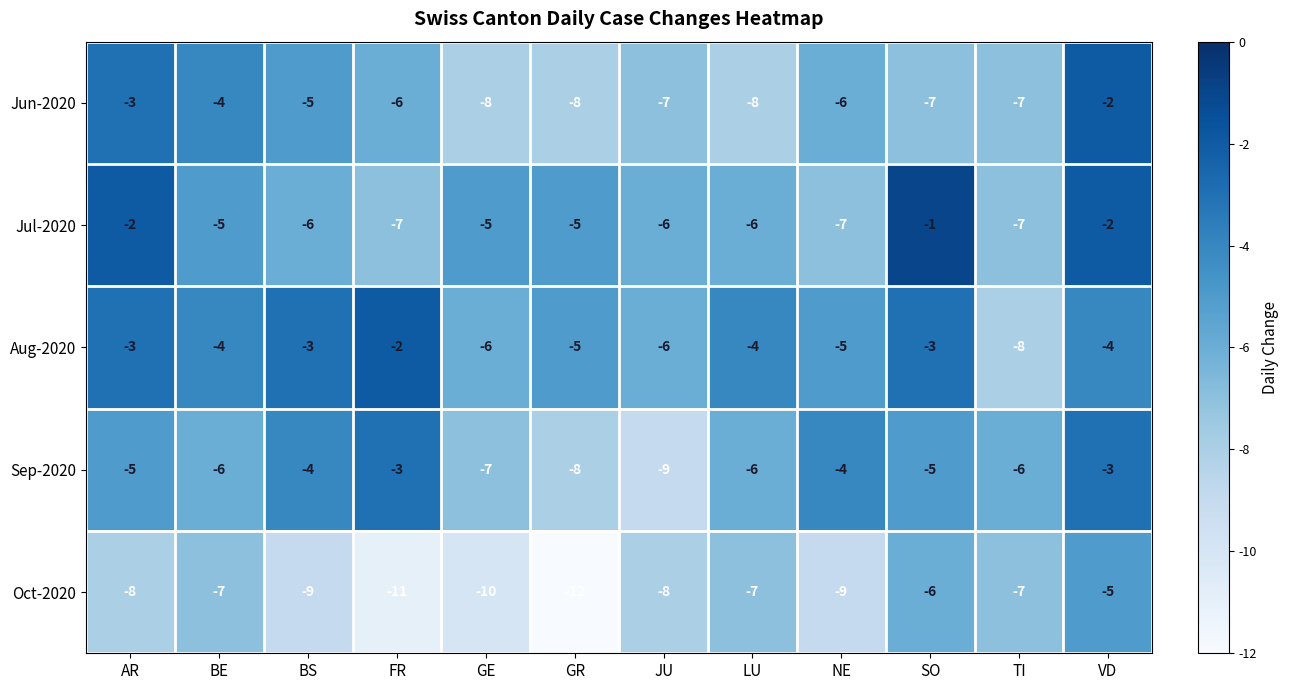

What is the highest value of the Sep-2020 series?

-3